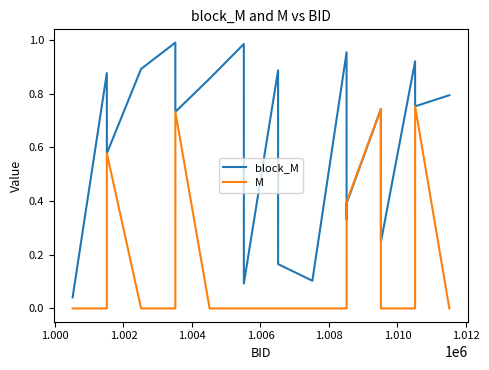

Rank the series by their average value, from lowest to highest.

M, block_M